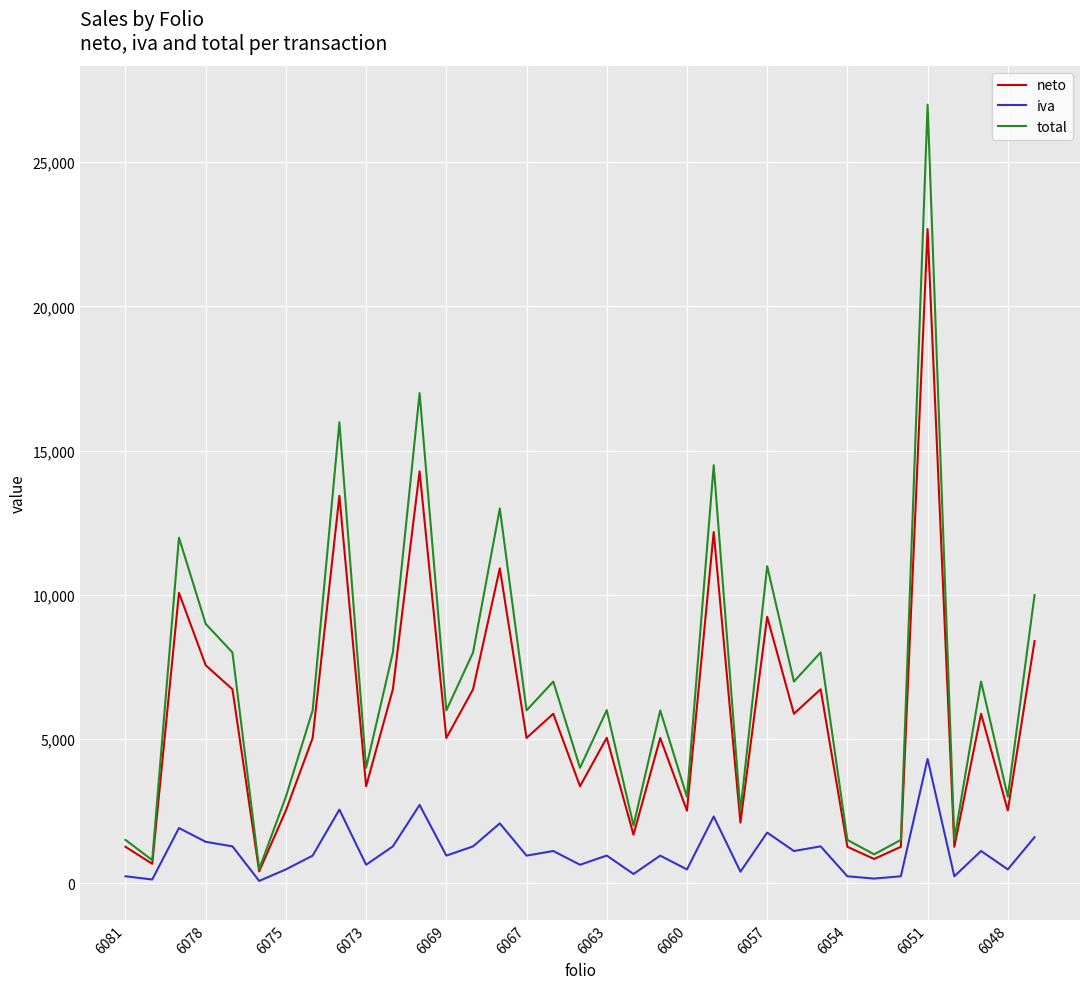

Which series has the widest spread of values?

total